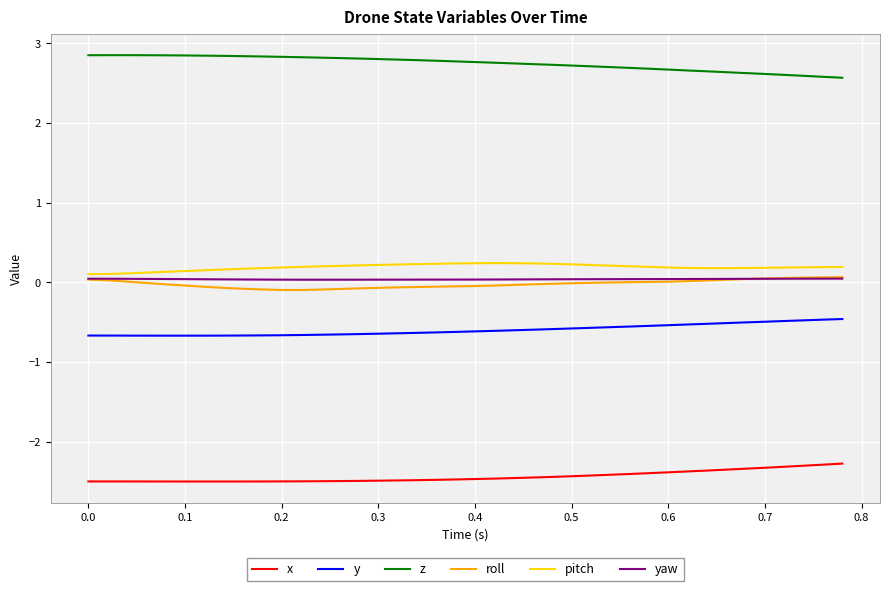

What is the maximum value shown in the chart?

2.9